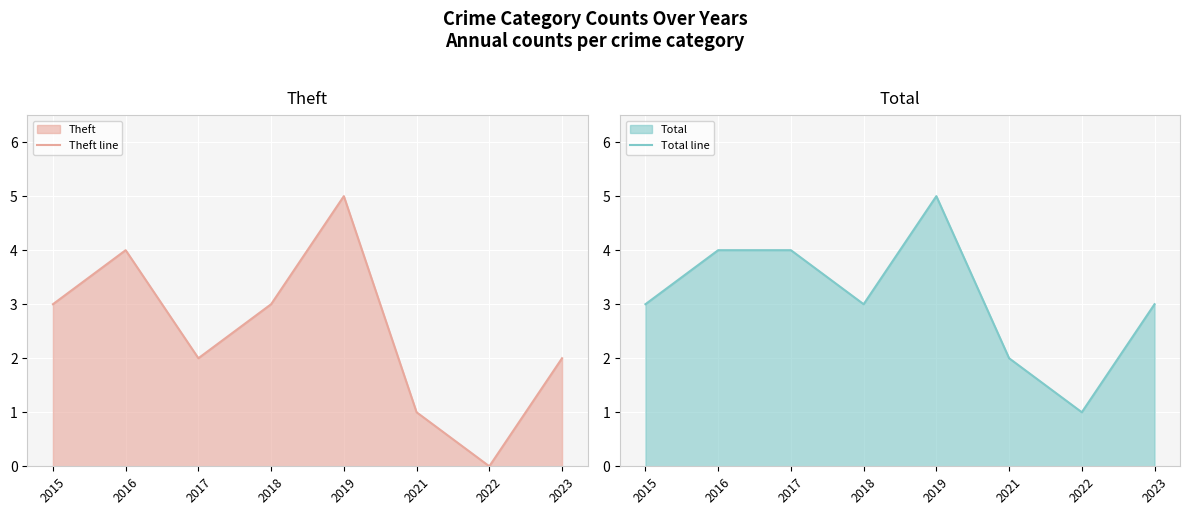

Is the value of Total line at 2021 greater than the value of Theft line at 2023?

No